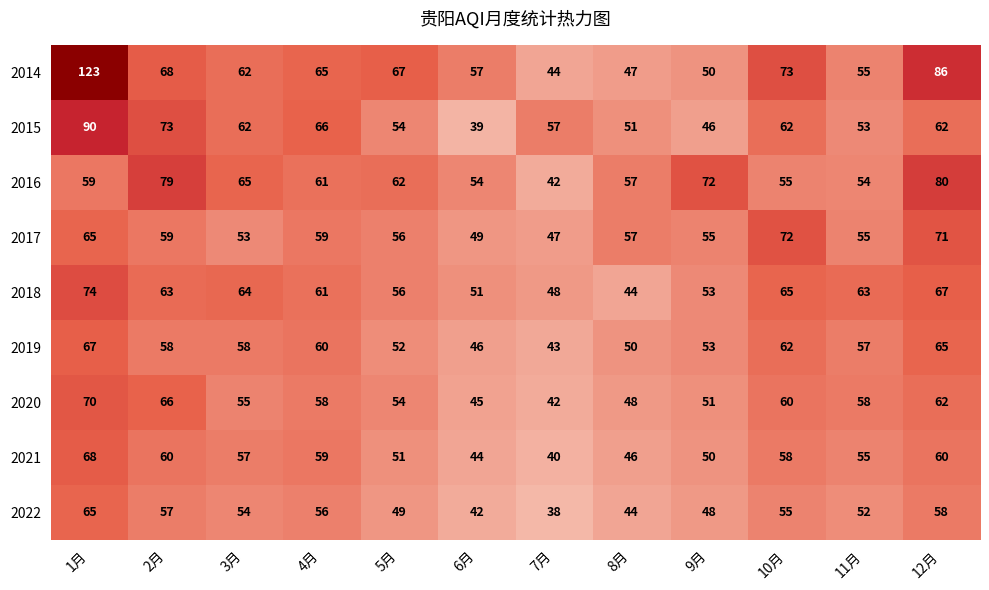

What is the minimum value for 2019?

43